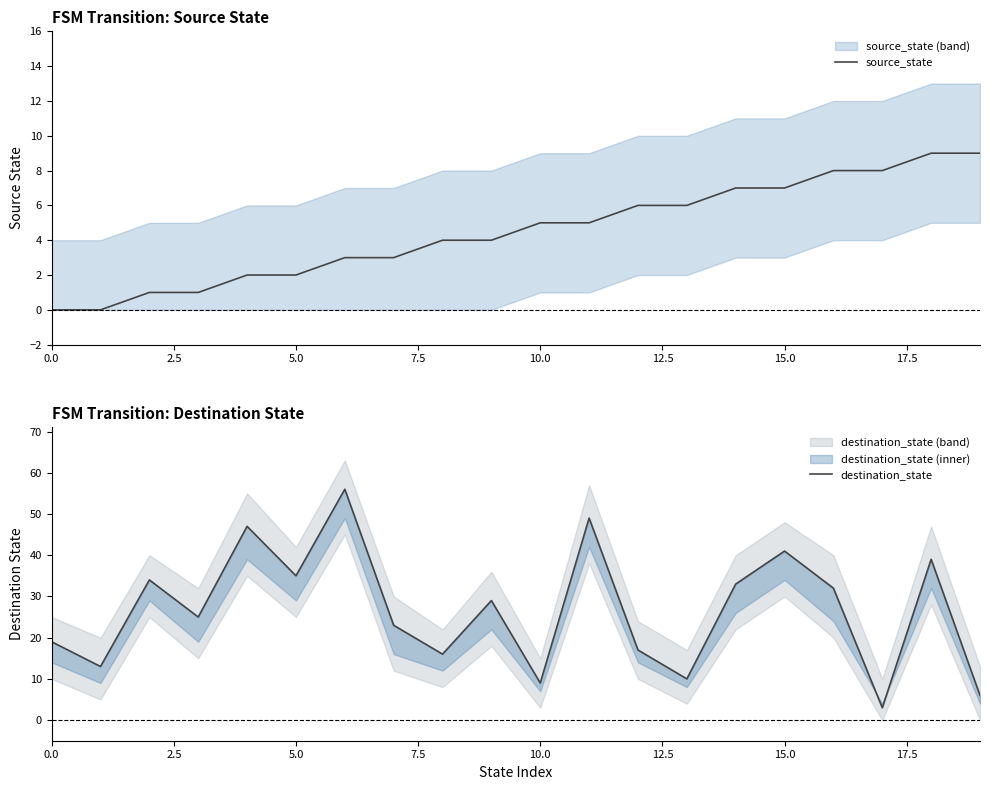

List the series in order of their peak value, highest first.

destination_state, source_state